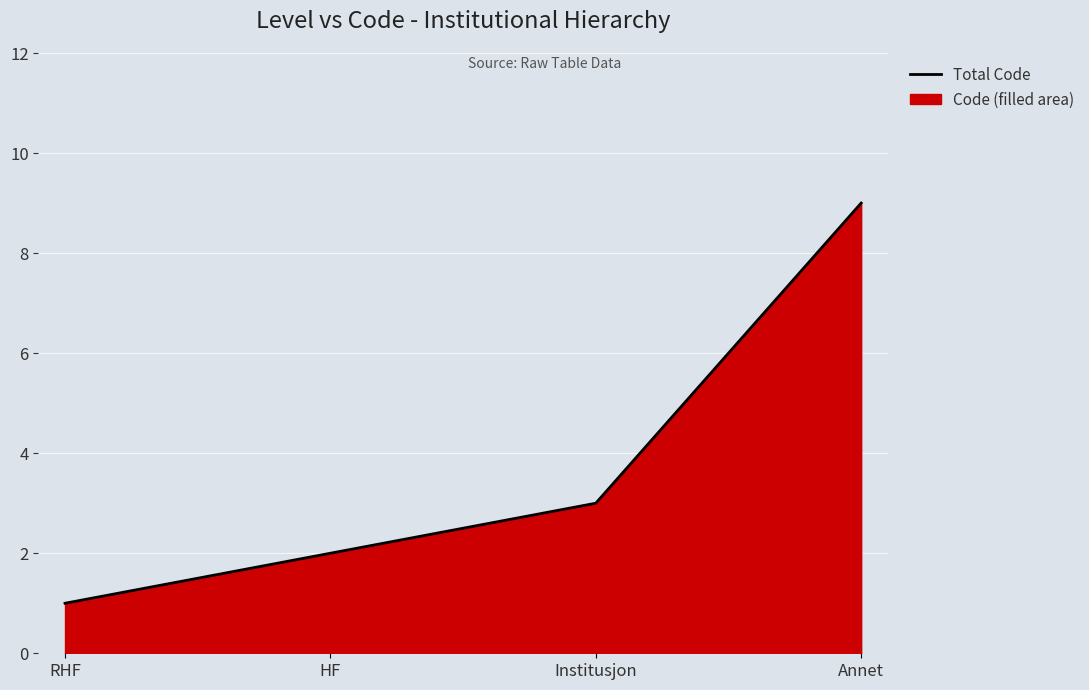

The value at RHF is 1. True or false?

True